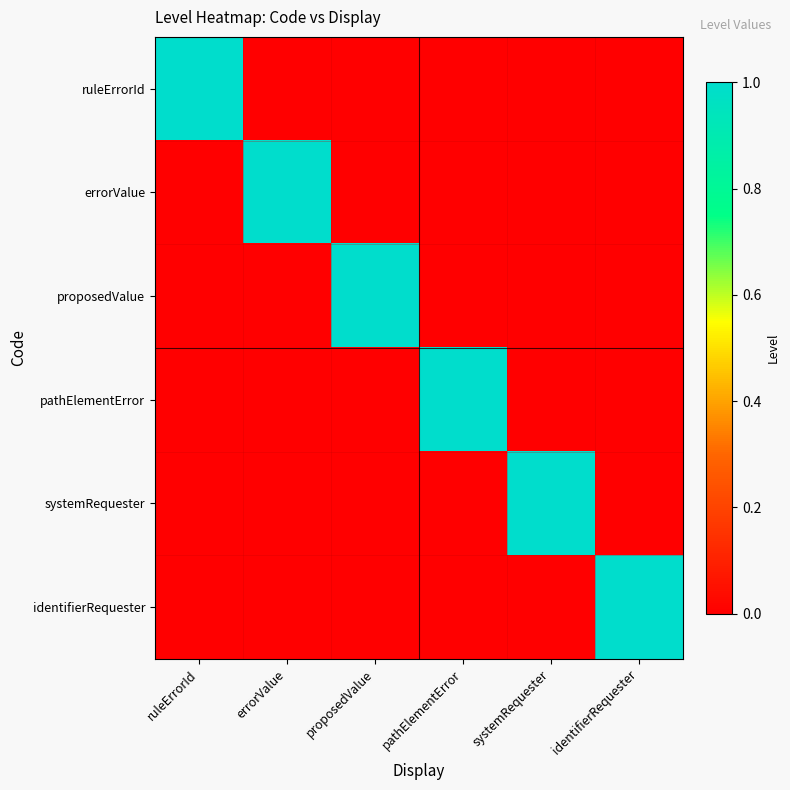

Reading left to right, what are all the values shown in this chart?

ruleErrorId: ruleErrorId=1	errorValue=0	proposedValue=0	pathElementError=0	systemRequester=0	identifierRequester=0
errorValue: ruleErrorId=0	errorValue=1	proposedValue=0	pathElementError=0	systemRequester=0	identifierRequester=0
proposedValue: ruleErrorId=0	errorValue=0	proposedValue=1	pathElementError=0	systemRequester=0	identifierRequester=0
pathElementError: ruleErrorId=0	errorValue=0	proposedValue=0	pathElementError=1	systemRequester=0	identifierRequester=0
systemRequester: ruleErrorId=0	errorValue=0	proposedValue=0	pathElementError=0	systemRequester=1	identifierRequester=0
identifierRequester: ruleErrorId=0	errorValue=0	proposedValue=0	pathElementError=0	systemRequester=0	identifierRequester=1